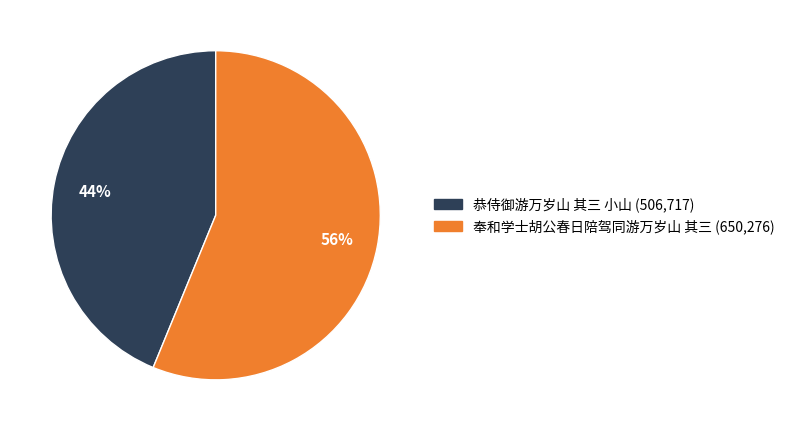

Is it true that 恭侍御游万岁山 其三 小山 is 44% of the pie?

True